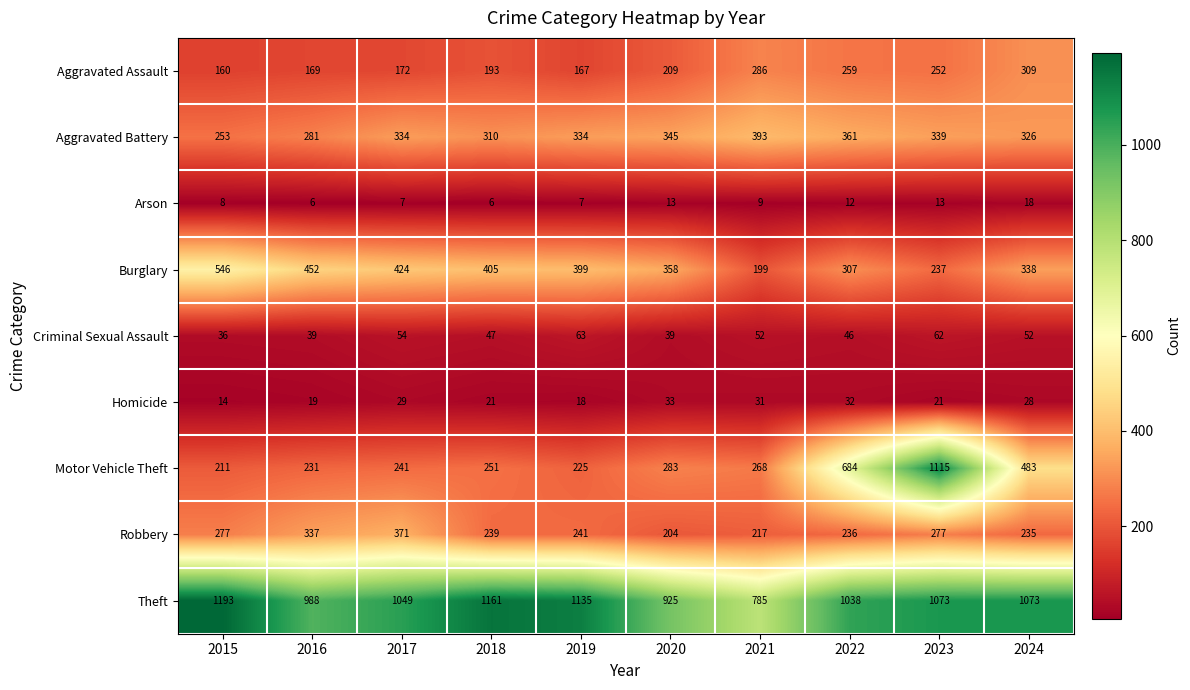

At which category is the sum across all series the highest?

2023